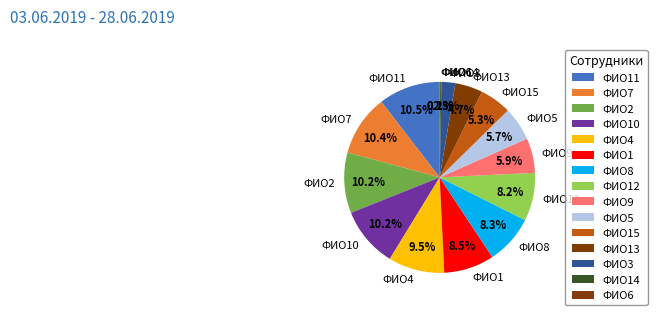

What percentage is the ФИО7 slice, to the nearest percent?

10%